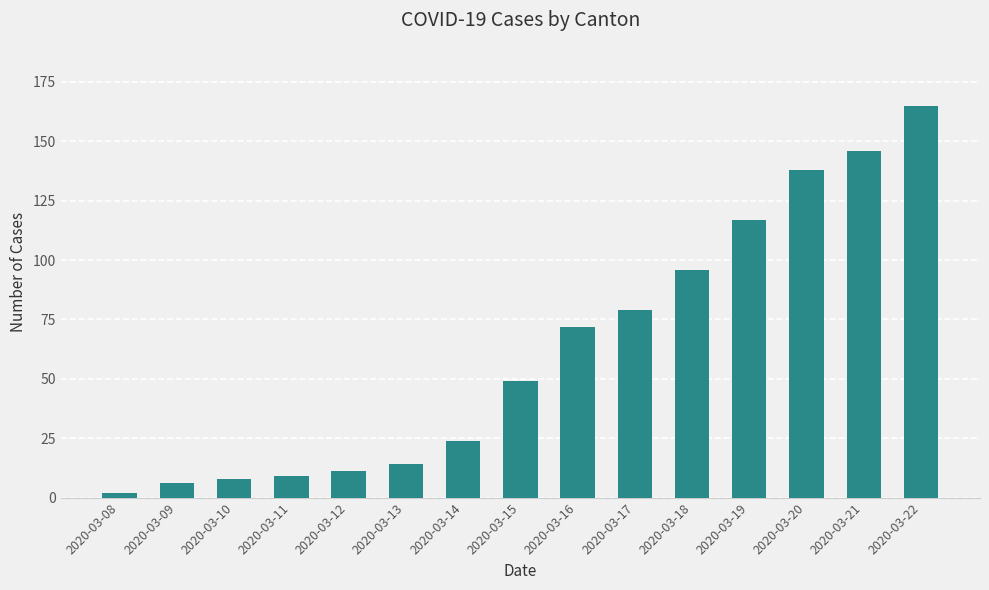

What is the smallest value displayed?

2